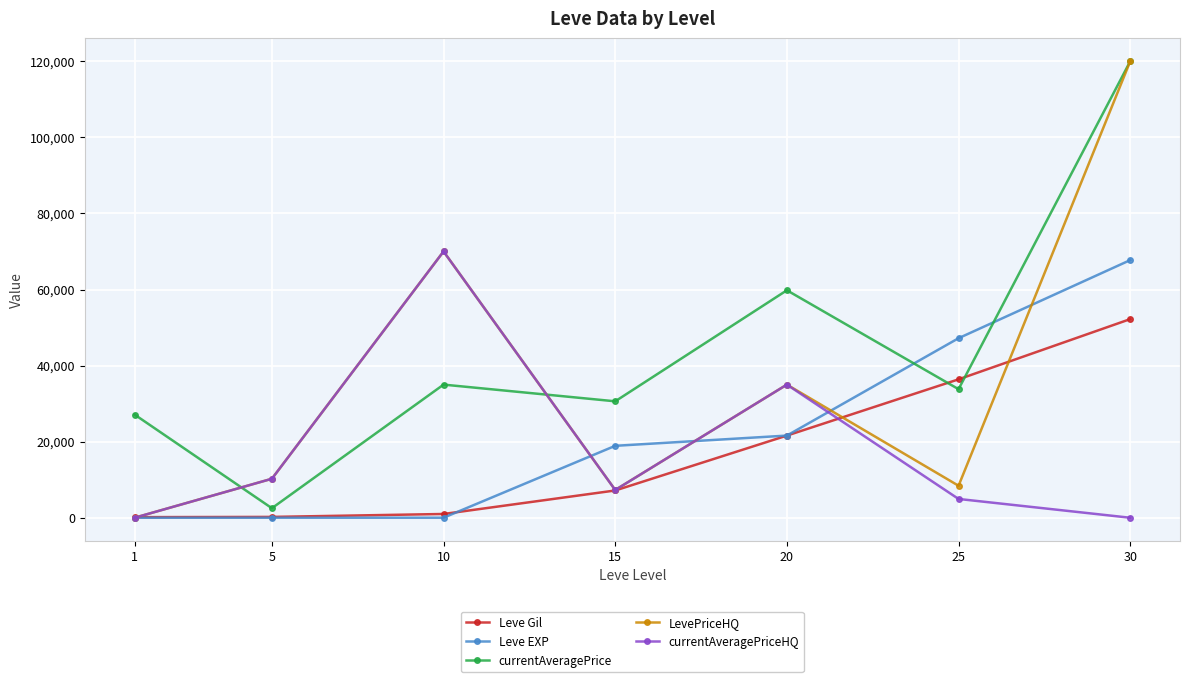

Which category has the highest value in the Leve Gil series?

30